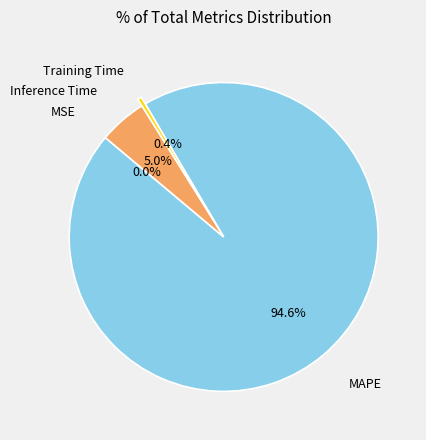

Does any single category account for the majority?

Yes